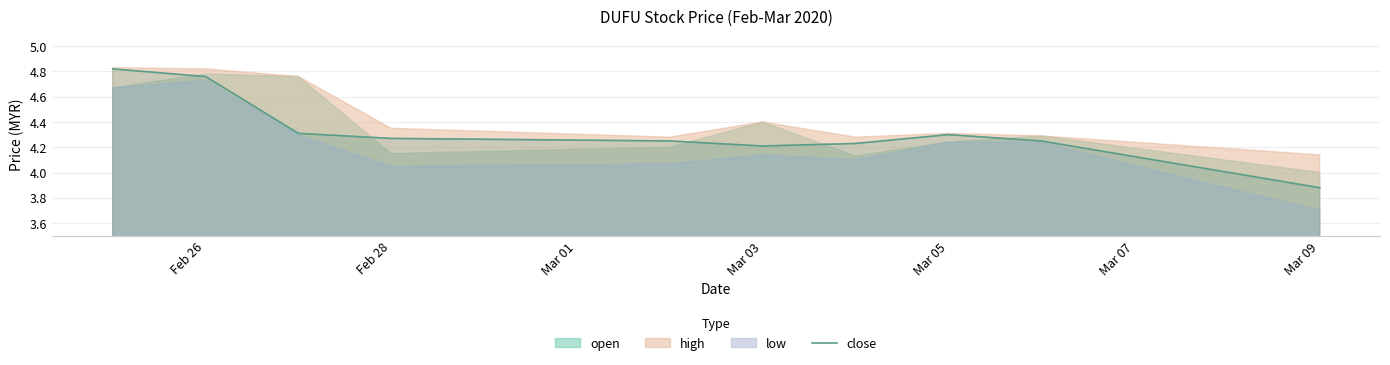

At which label is close closest to 4?

Mar 09